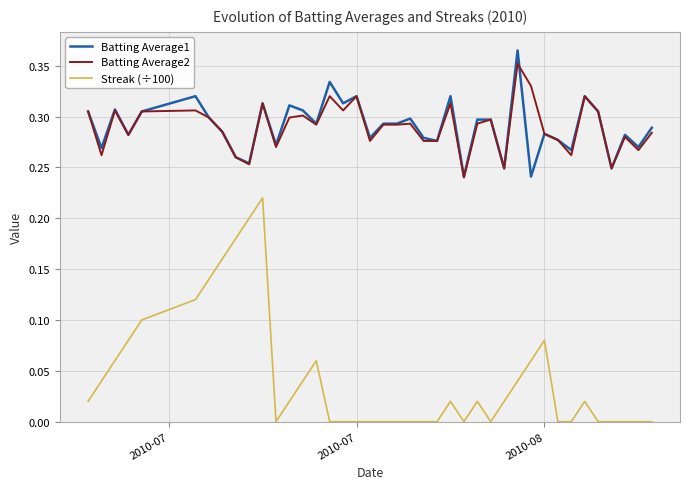

True or false: Batting Average2 and Streak (÷100) intersect in this chart.

False